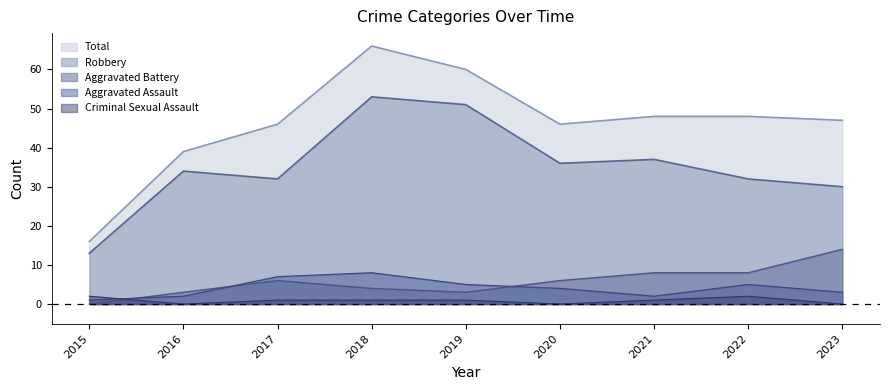

Reading left to right, extract all data points from this chart.

Aggravated Assault: 2015=1	2016=2	2017=7	2018=8	2019=5	2020=4	2021=2	2022=5	2023=3
Aggravated Battery: 2015=0	2016=3	2017=6	2018=4	2019=3	2020=6	2021=8	2022=8	2023=14
Criminal Sexual Assault: 2015=2	2016=0	2017=1	2018=1	2019=1	2020=0	2021=1	2022=2	2023=0
Robbery: 2015=13	2016=34	2017=32	2018=53	2019=51	2020=36	2021=37	2022=32	2023=30
Total: 2015=16	2016=39	2017=46	2018=66	2019=60	2020=46	2021=48	2022=48	2023=47